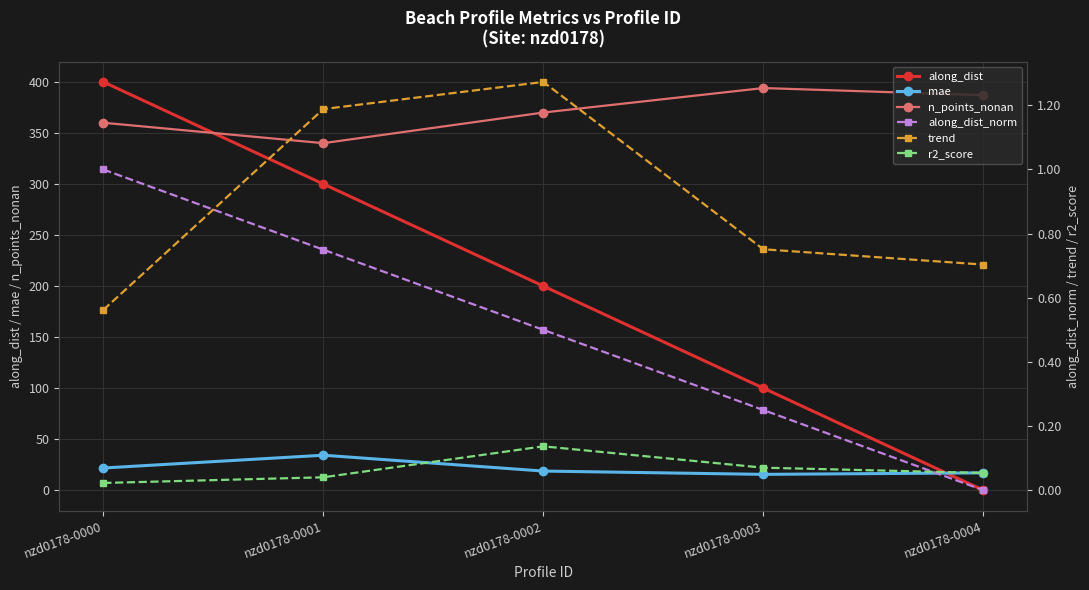

Does the chart display data point markers on the line(s)?

Yes